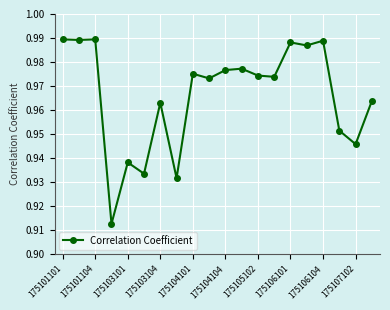

How many values are between 0 and 1?

20